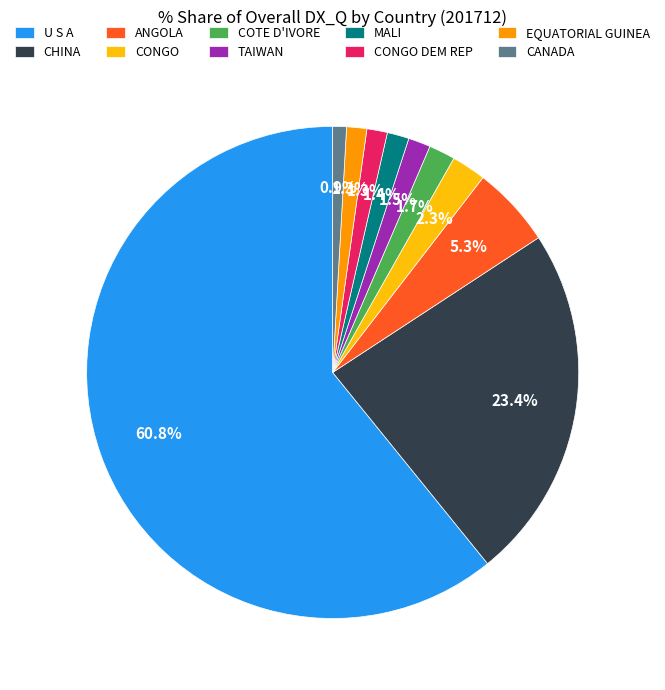

Which category accounts for the majority?

U S A